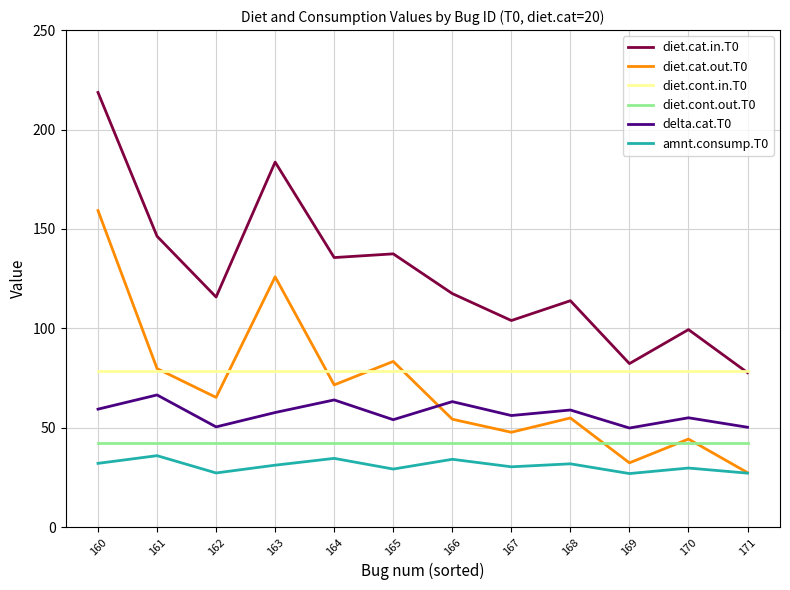

Where is the first local minimum for amnt.consump.T0?

162